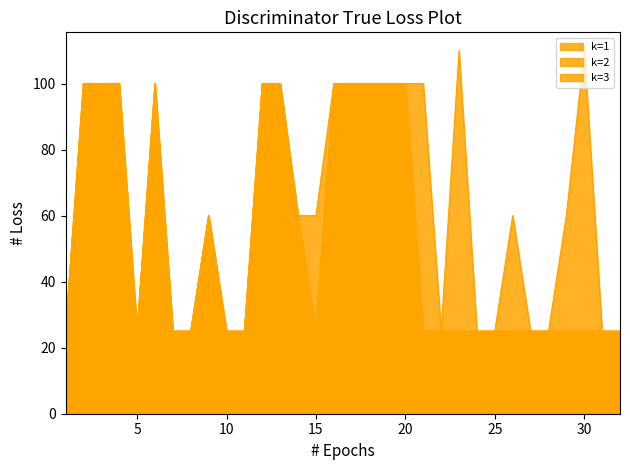

What is the value of the k=1 point at the 7th from the left?

25